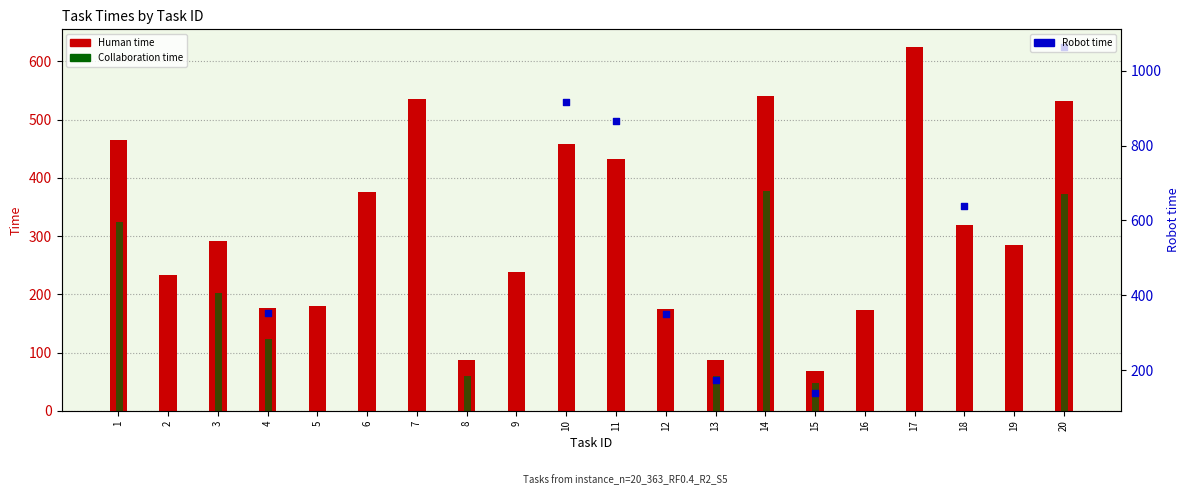

Which series has the largest Y range (max minus min)?

Human time